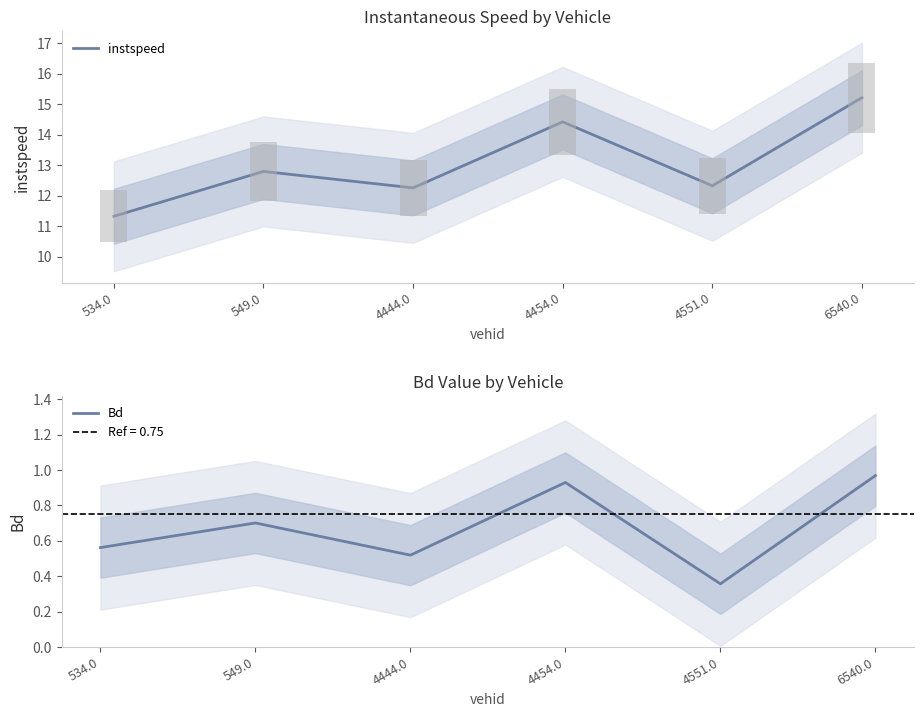

At which category is the sum across all series the highest?

6540.0